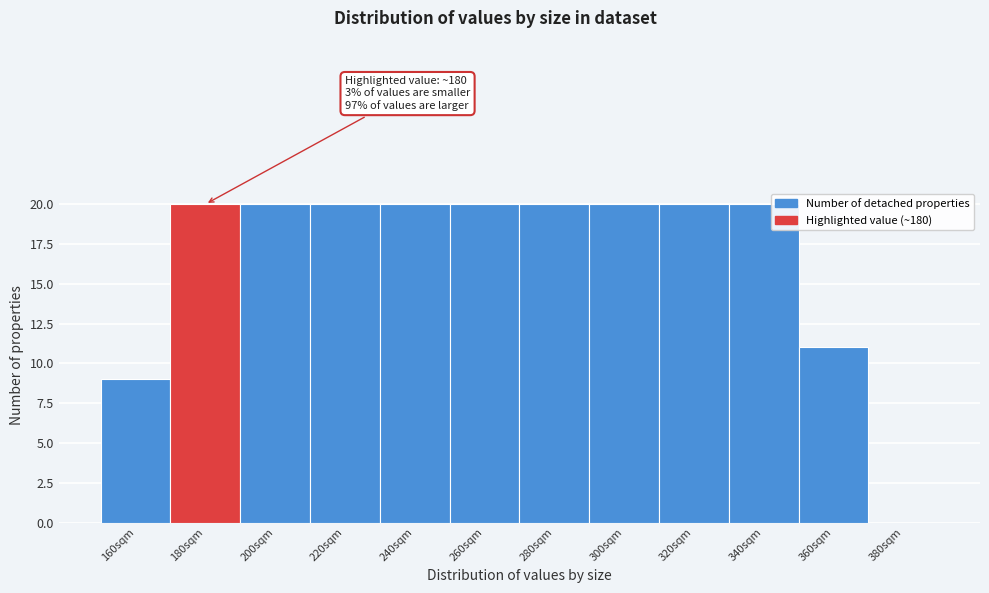

Reading right to left, transcribe all the data shown in this chart.

380sqm=0	360sqm=11	340sqm=20	320sqm=20	300sqm=20	280sqm=20	260sqm=20	240sqm=20	220sqm=20	200sqm=20	180sqm=20	160sqm=9